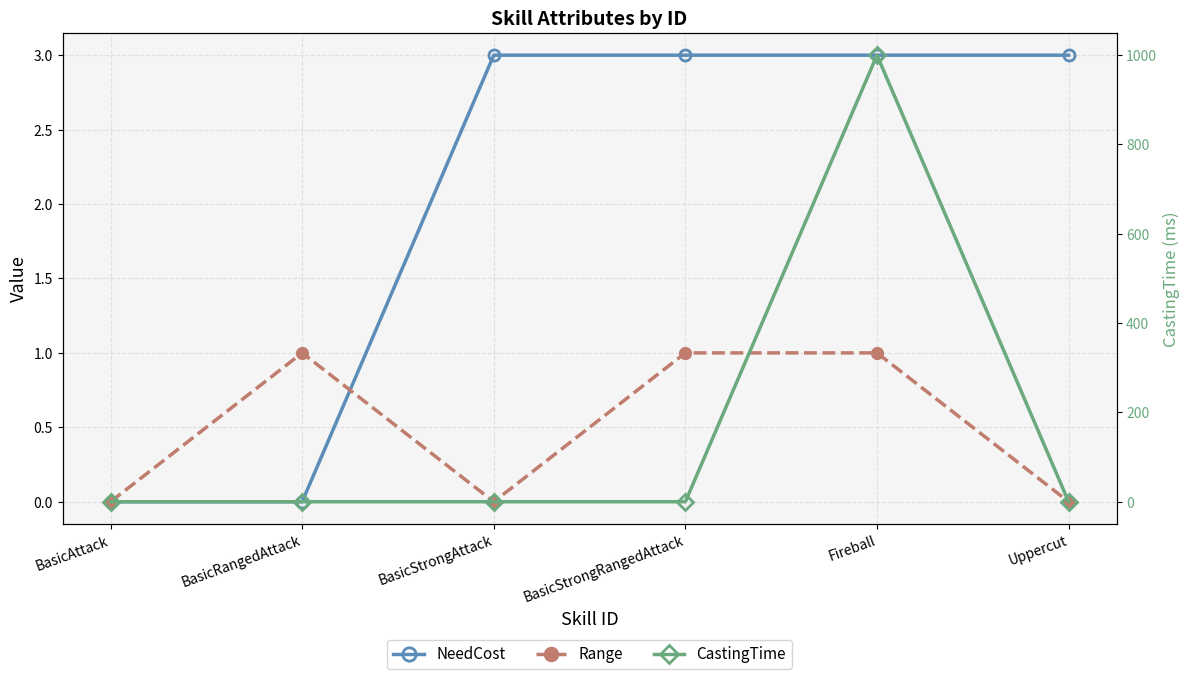

Is the value of Range at BasicStrongRangedAttack greater than the value of CastingTime at Uppercut?

Yes